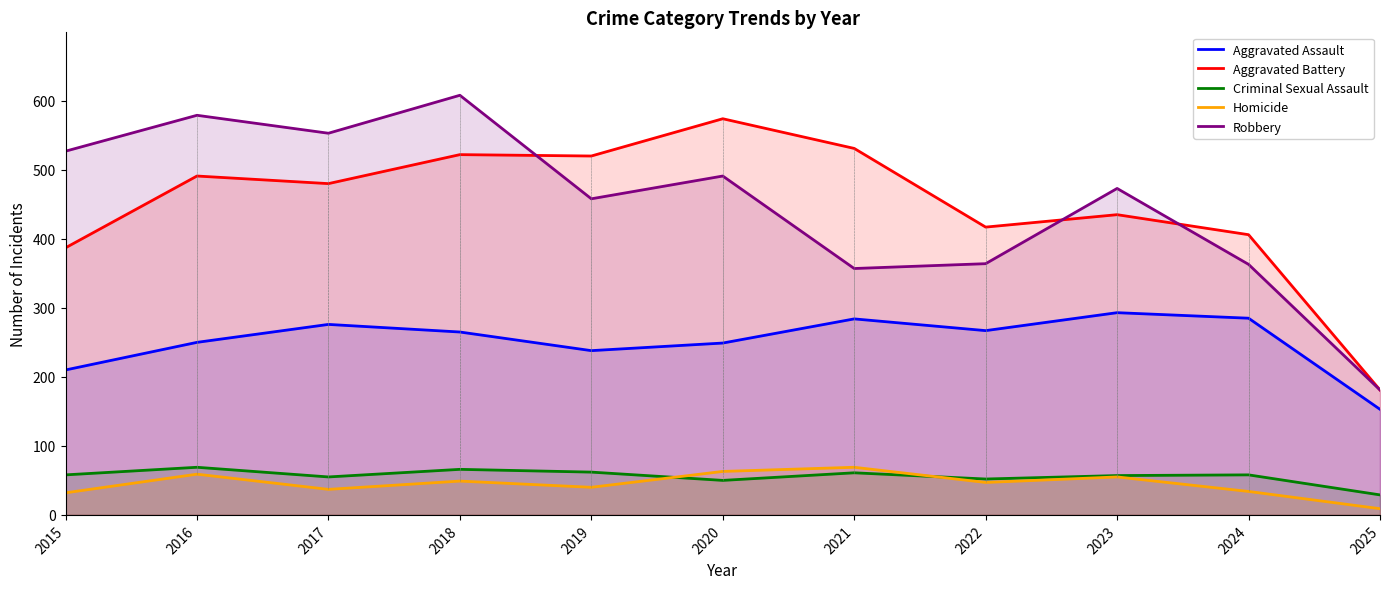

Where is Criminal Sexual Assault nearest to the value 49?

2020